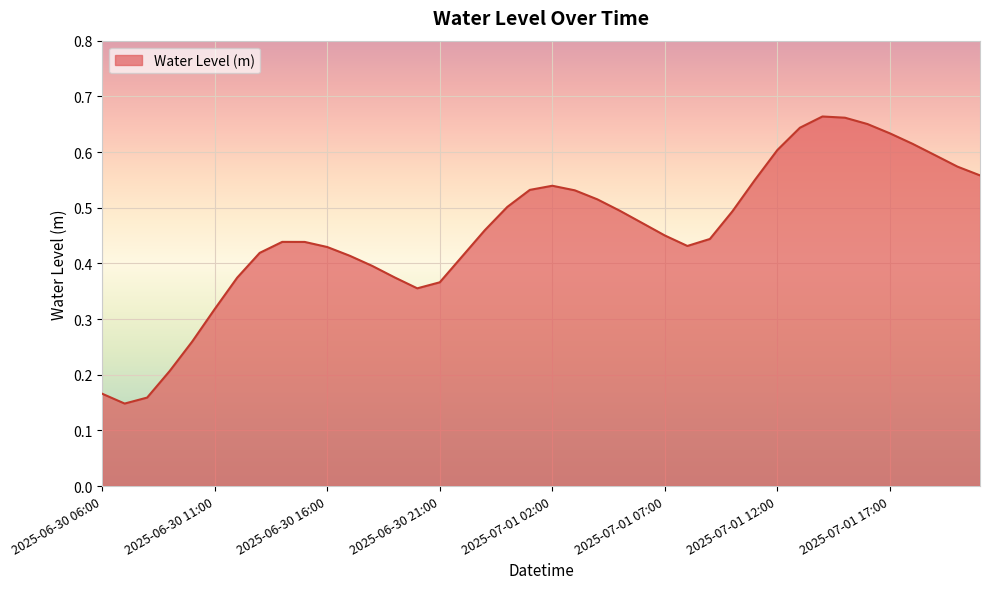

Rank the categories by value from highest to lowest.

2025-07-01 14:00, 2025-07-01 15:00, 2025-07-01 16:00, 2025-07-01 13:00, 2025-07-01 17:00, 2025-07-01 18:00, 2025-07-01 12:00, 2025-07-01 19:00, 2025-07-01 20:00, 2025-07-01 21:00, 2025-07-01 11:00, 2025-07-01 02:00, 2025-07-01 01:00, 2025-07-01 03:00, 2025-07-01 04:00, 2025-07-01 00:00, 2025-07-01 05:00, 2025-07-01 10:00, 2025-07-01 06:00, 2025-06-30 23:00, 2025-07-01 07:00, 2025-07-01 09:00, 2025-06-30 14:00, 2025-06-30 15:00, 2025-07-01 08:00, 2025-06-30 16:00, 2025-06-30 13:00, 2025-06-30 17:00, 2025-06-30 22:00, 2025-06-30 18:00, 2025-06-30 19:00, 2025-06-30 12:00, 2025-06-30 21:00, 2025-06-30 20:00, 2025-06-30 11:00, 2025-06-30 10:00, 2025-06-30 09:00, 2025-06-30 06:00, 2025-06-30 08:00, 2025-06-30 07:00